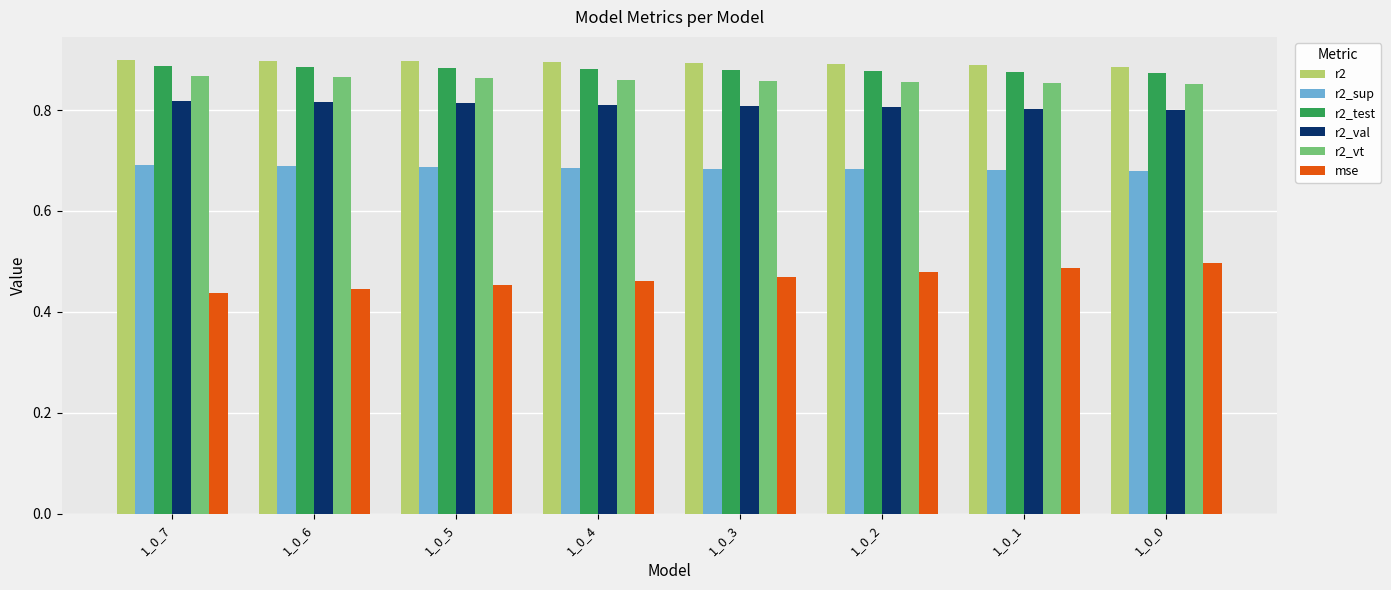

The r2_val series shows 1.4 at 1_0_5. True or false?

False